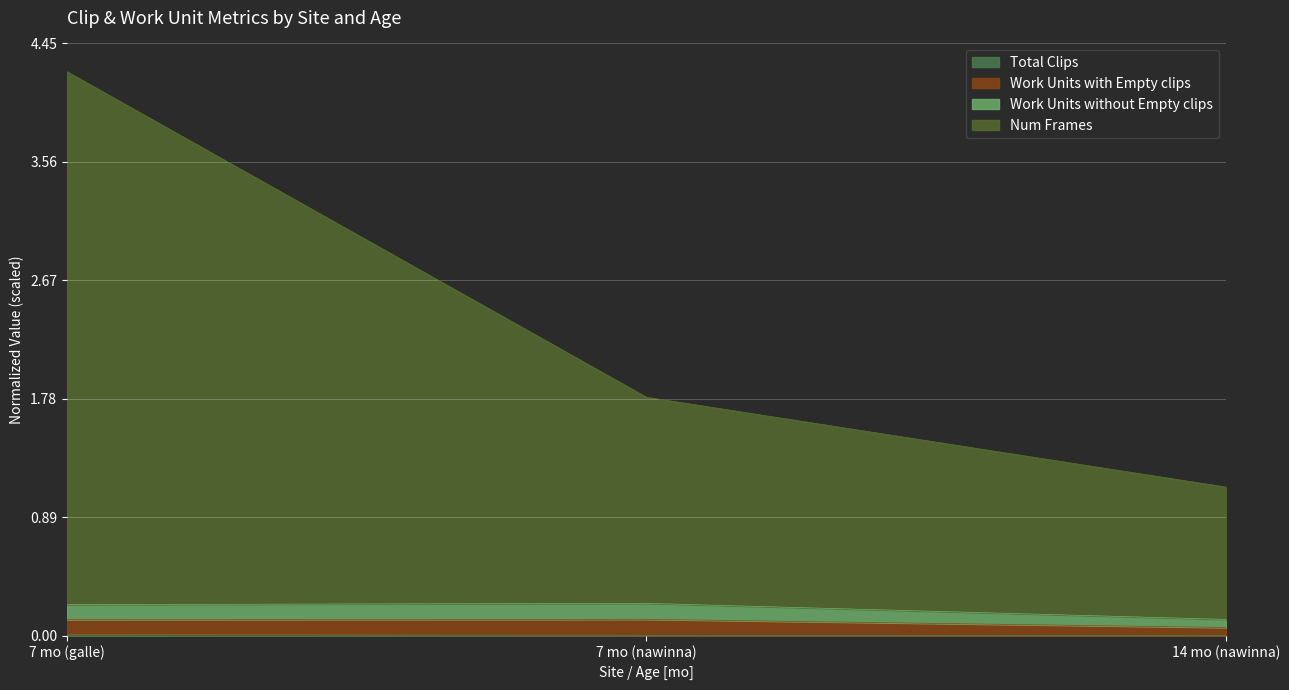

What position from the right is 7 mo (galle)?

3